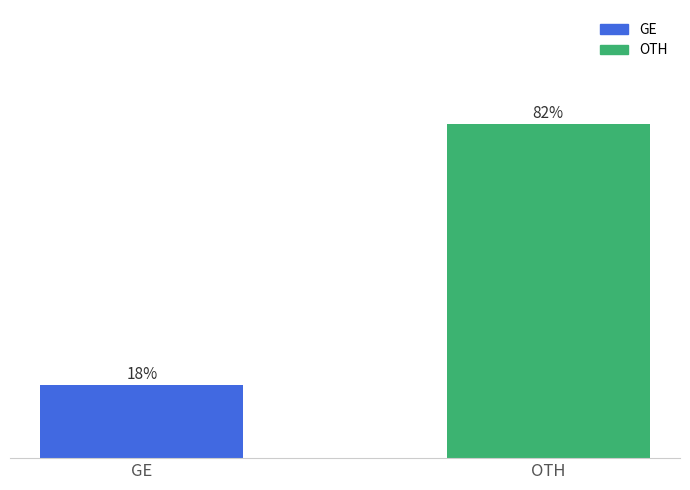

What is the label of the 1st bar from the right?

OTH